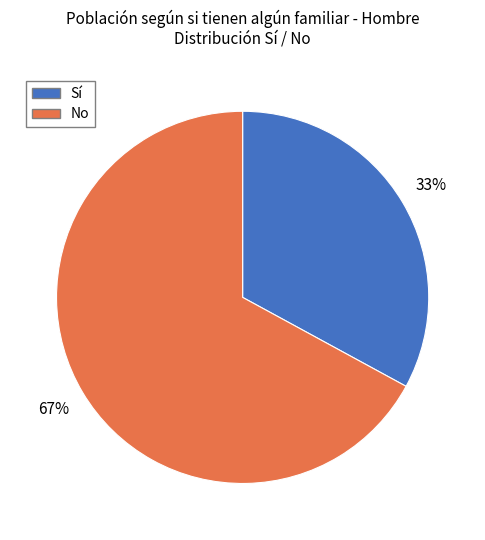

True or false: No accounts for 62% of the total.

False